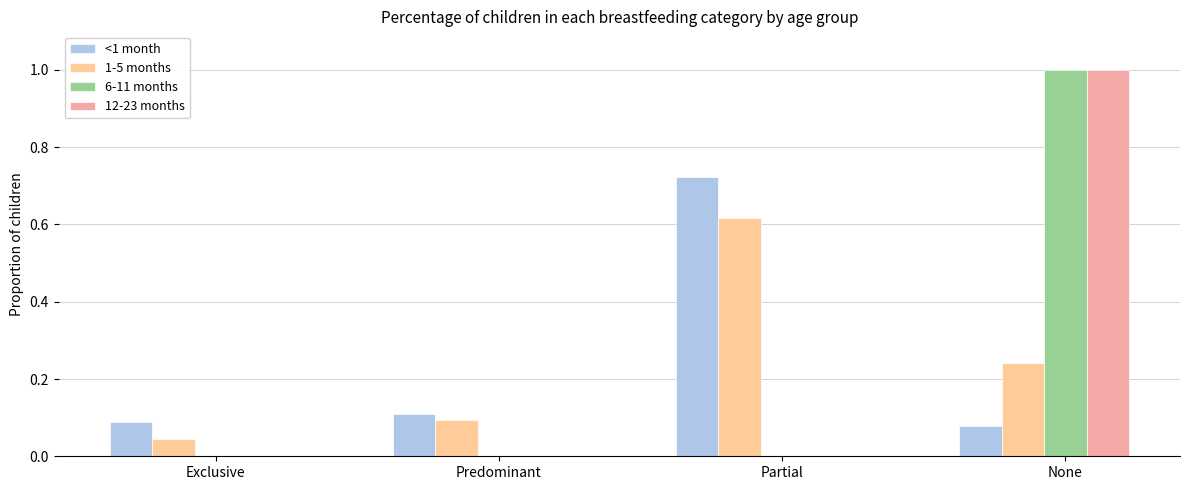

What are all the series names shown in the legend?

<1 month, 1-5 months, 6-11 months, 12-23 months